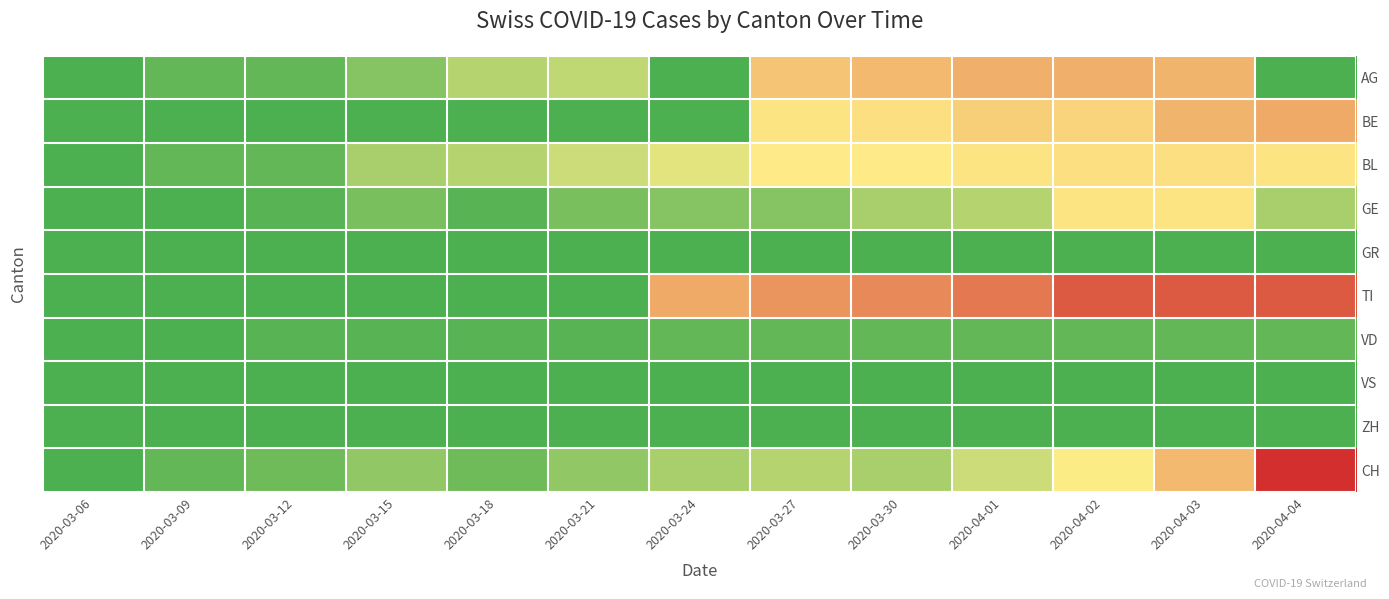

What is the spread (max minus min) of values at 2020-04-01?

37